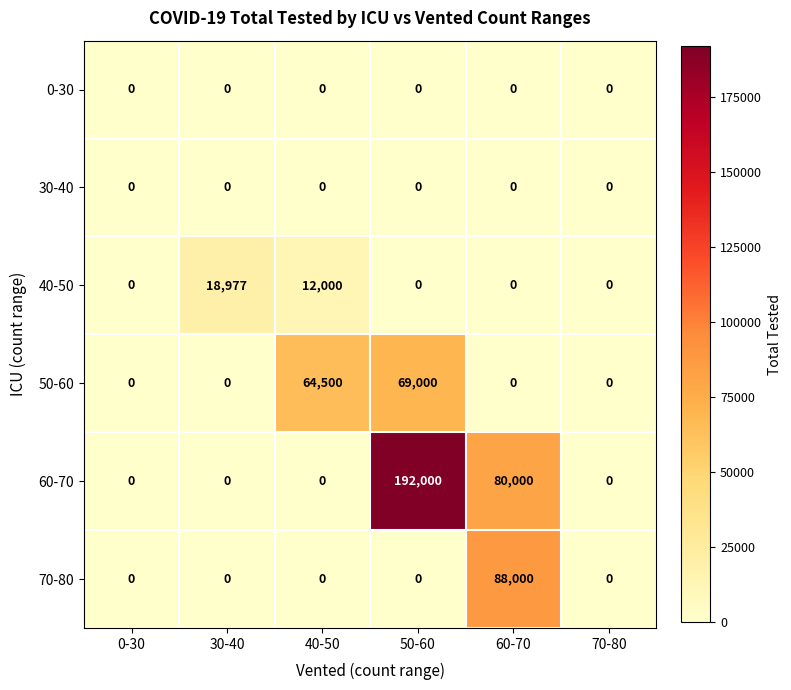

Which series changed the most between 60-70 and 70-80?

70-80